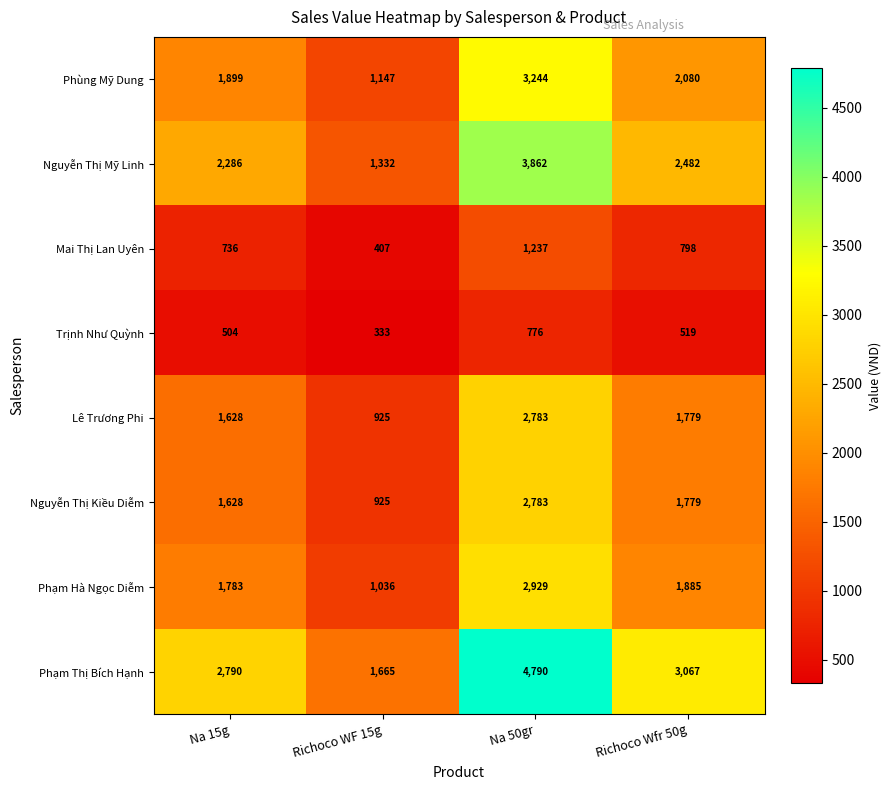

What is the difference between the second highest and second lowest values in the Nguyễn Thị Kiều Diễm series?

151